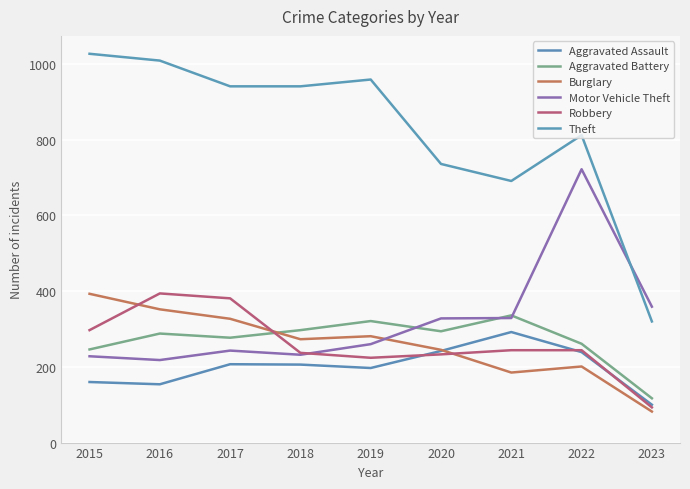

What is the greatest value displayed?

1027